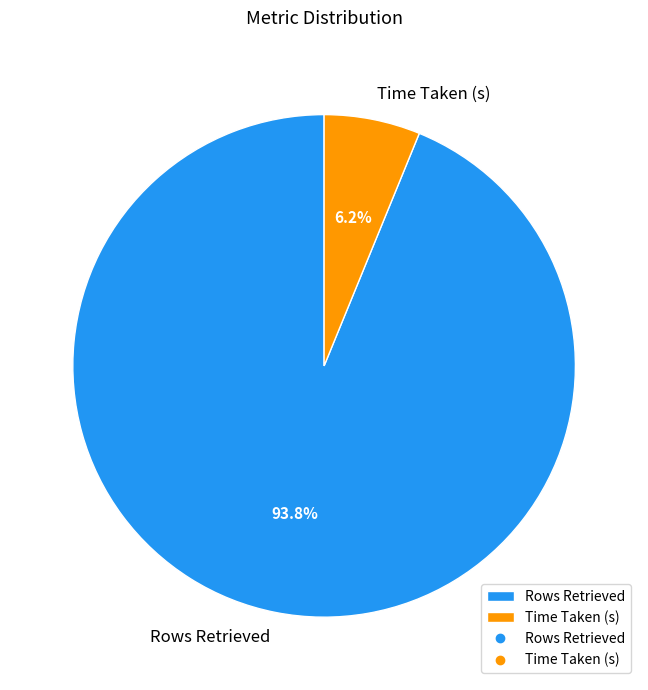

Rank the categories by value from lowest to highest.

Time Taken (s), Rows Retrieved